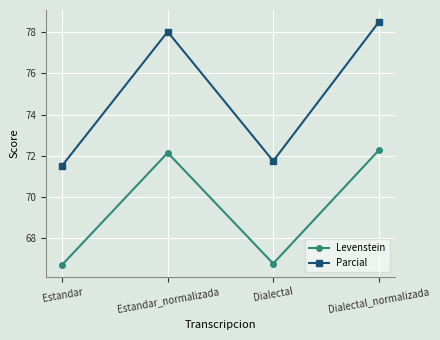

Reading left to right, list all the values displayed in this chart.

Levenstein: Estandar=66.7	Estandar_normalizada=72.1	Dialectal=66.8	Dialectal_normalizada=72.3
Parcial: Estandar=71.5	Estandar_normalizada=78.0	Dialectal=71.7	Dialectal_normalizada=78.5